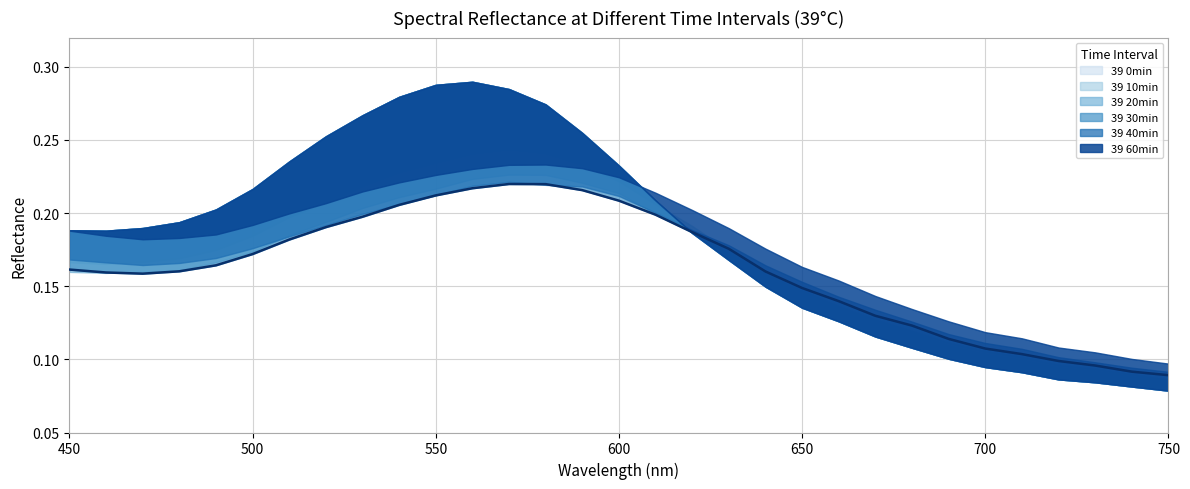

Which series ends up on top after the final intersection of 39 40min and 39 30min?

39 40min